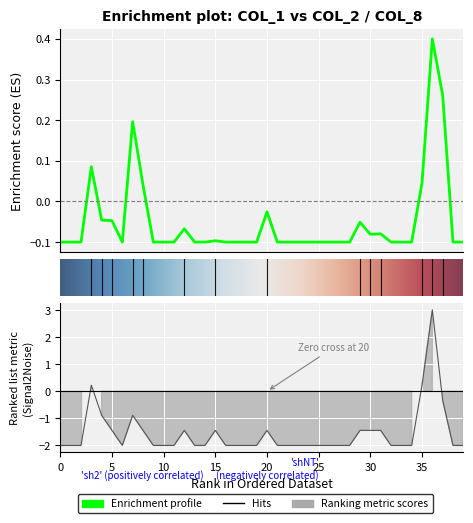

The col_2 series shows -0.0 at 101/05/29. True or false?

False